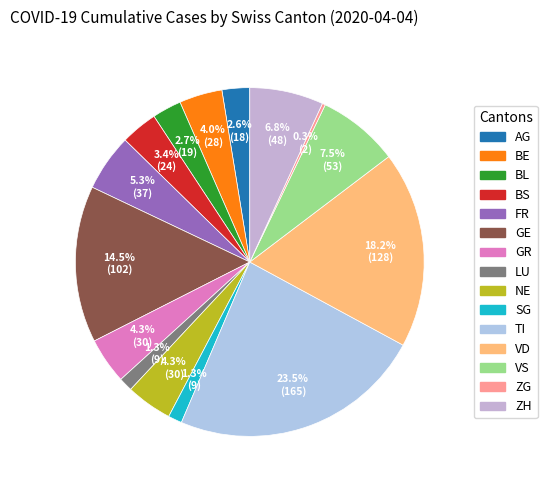

Between GR and VD, which is larger?

VD